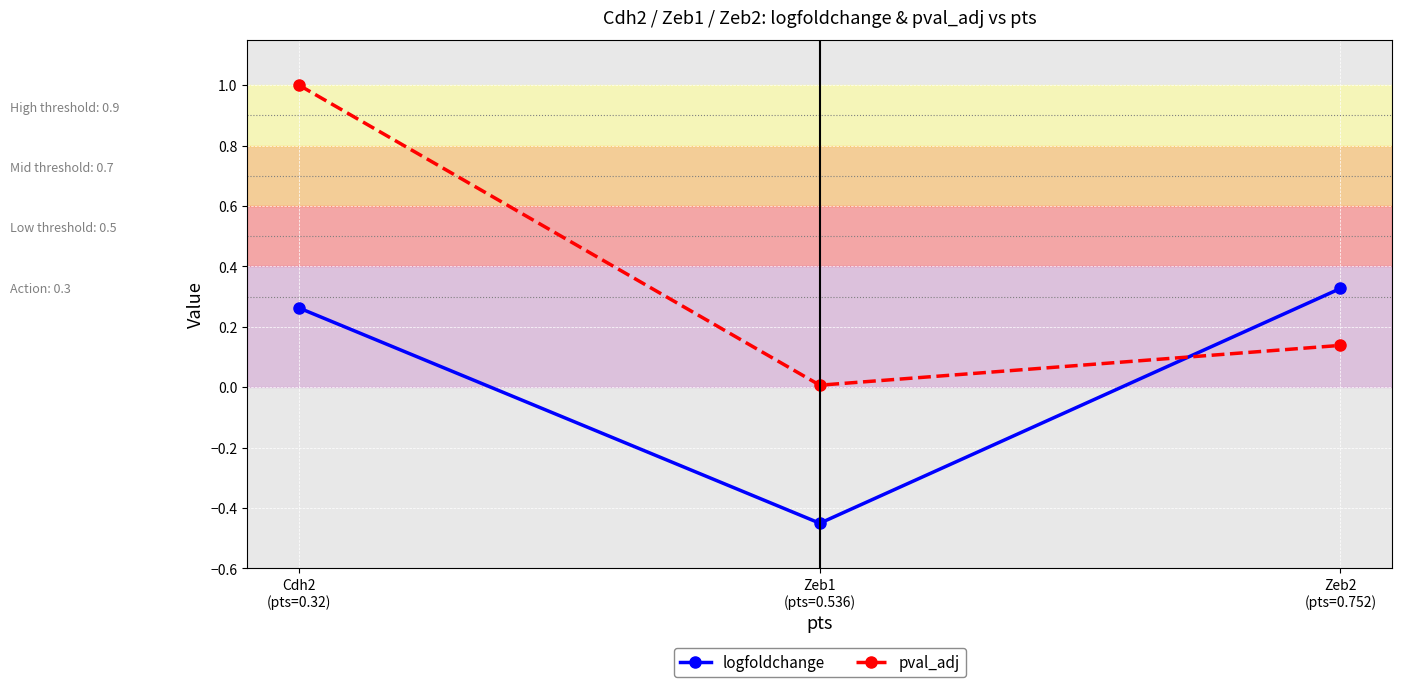

Count the logfoldchange values in the range 0 to 1.

2